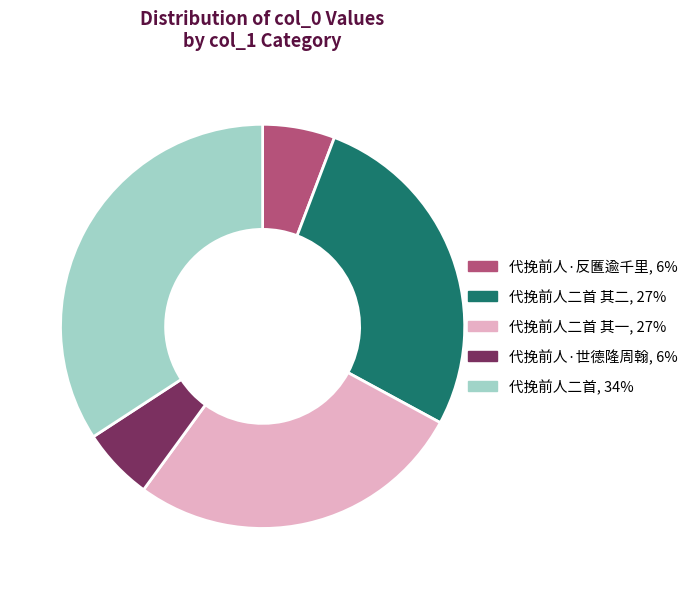

Does any single category account for the majority?

No